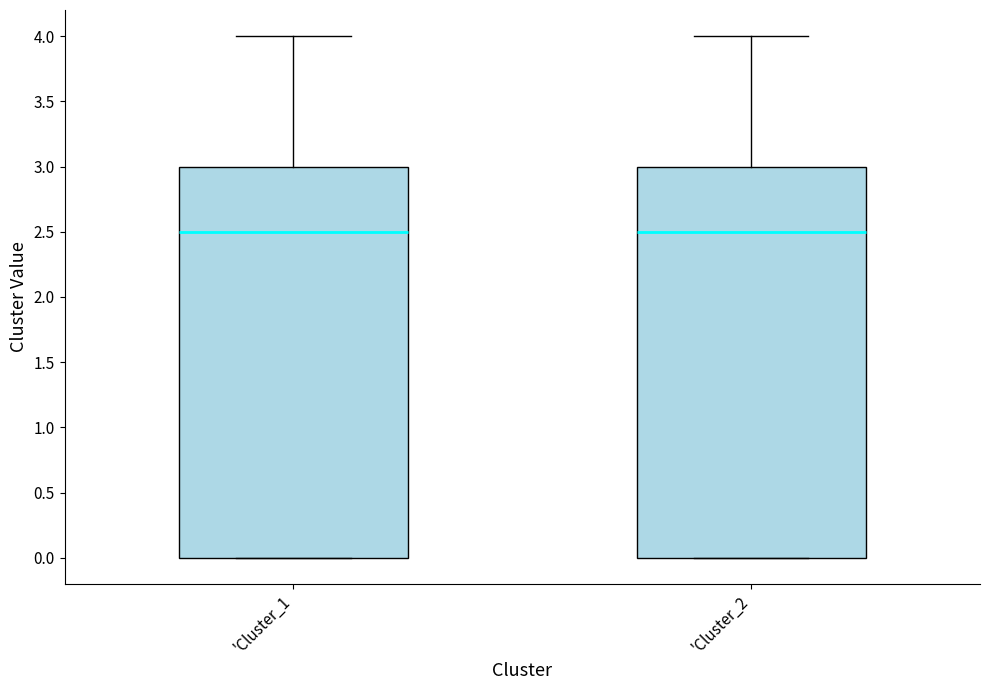

Reading left to right, read every box against the y-axis: the position of its median line, the range the box covers, and the ends of its whiskers. The values are not printed on the chart, so give them approximately, as read against the axis.

'Cluster_1: median 2.5, box 0.0 to 3.0, whiskers 0.0 to 4.0
'Cluster_2: median 2.5, box 0.0 to 3.0, whiskers 0.0 to 4.0